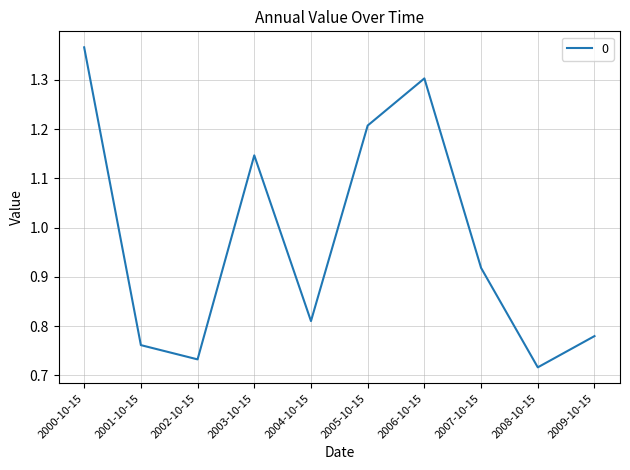

The chart shows a value of 1.2 at 2008-10-15. True or false?

False